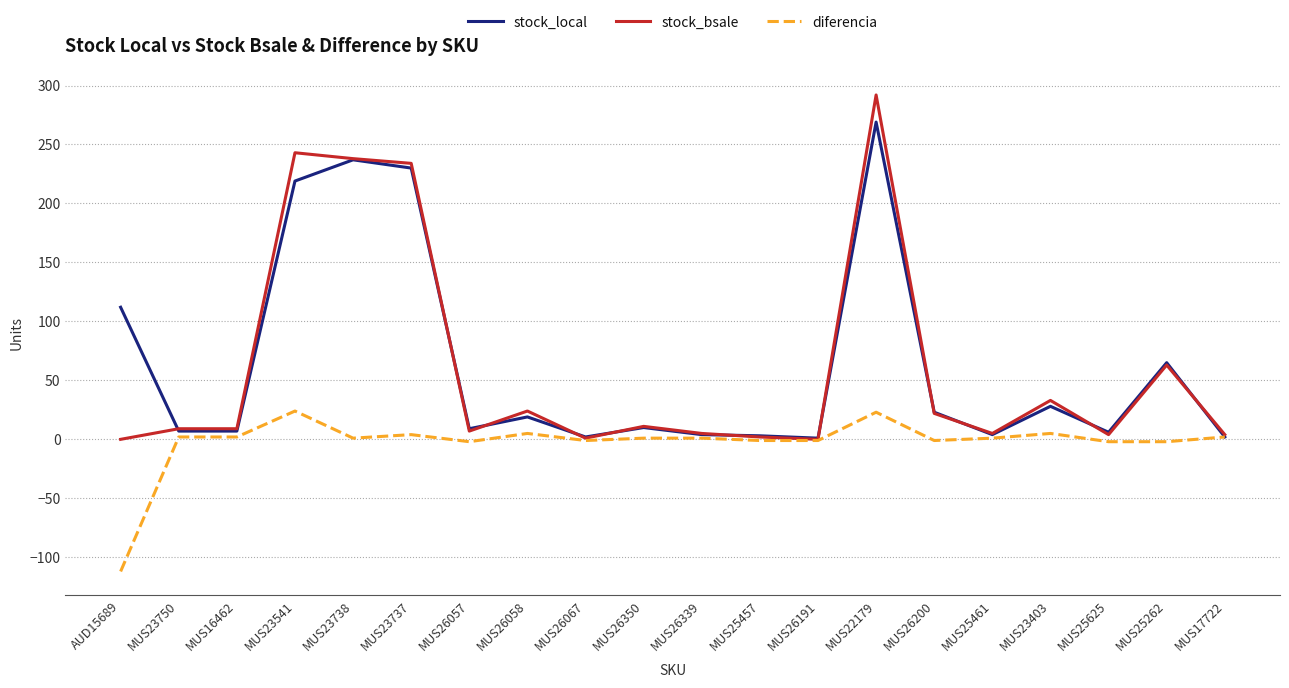

Where is stock_local nearest to the value 135?

AUD15689